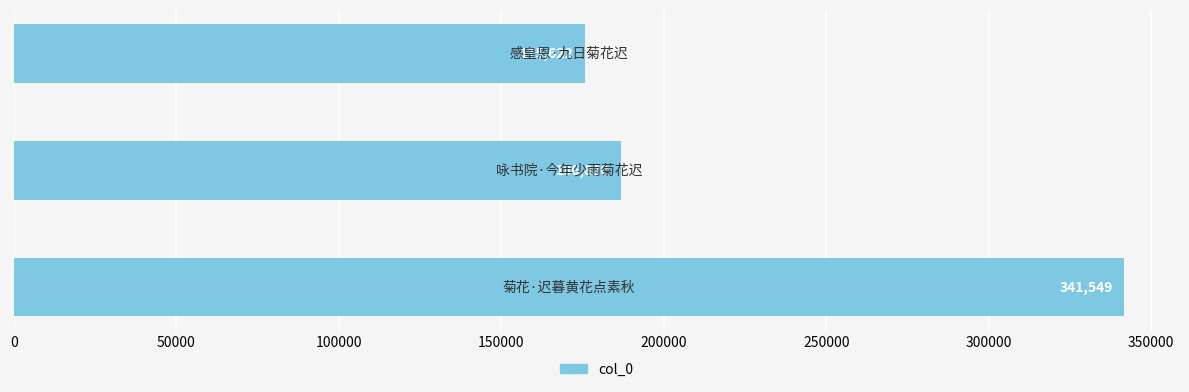

What is the difference between the maximum and minimum values?

165927